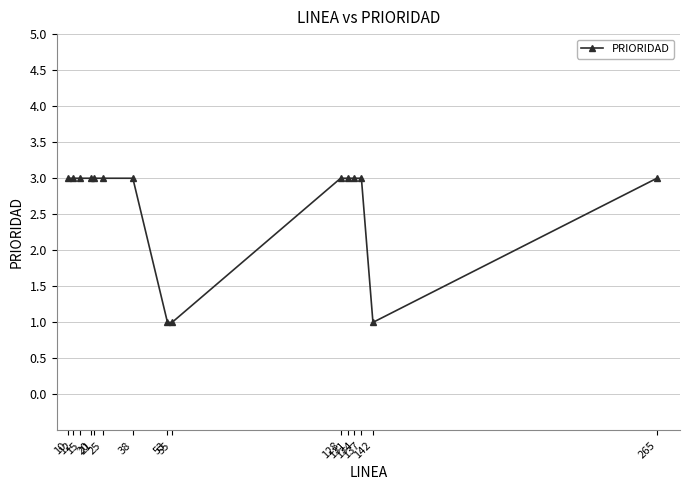

Does the chart have visible grid lines?

Yes